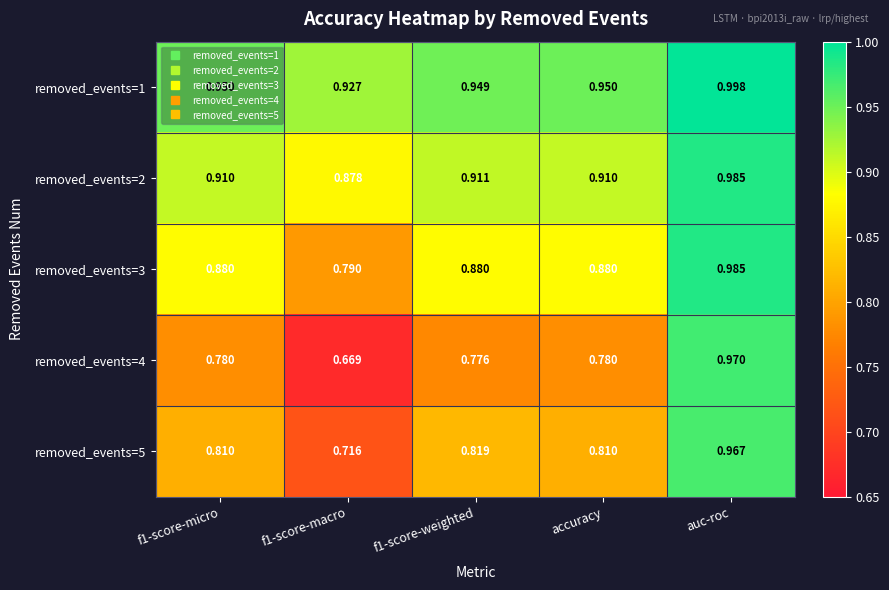

At how many categories does at least one series exceed 0?

5